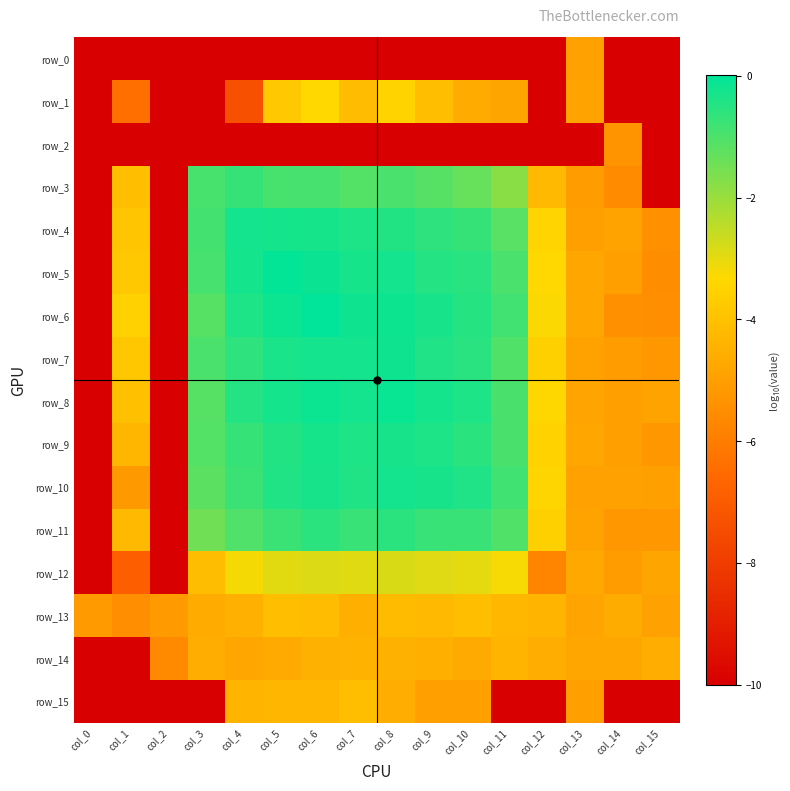

Is it true that row_0 equals -17.9 at col_7?

False